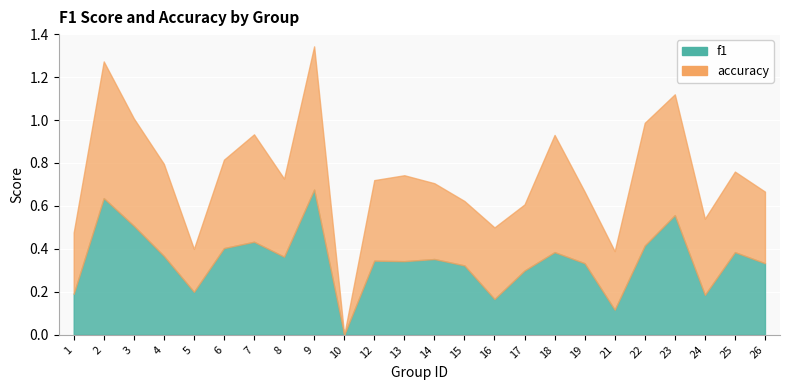

How many times do f1 and accuracy cross each other?

3